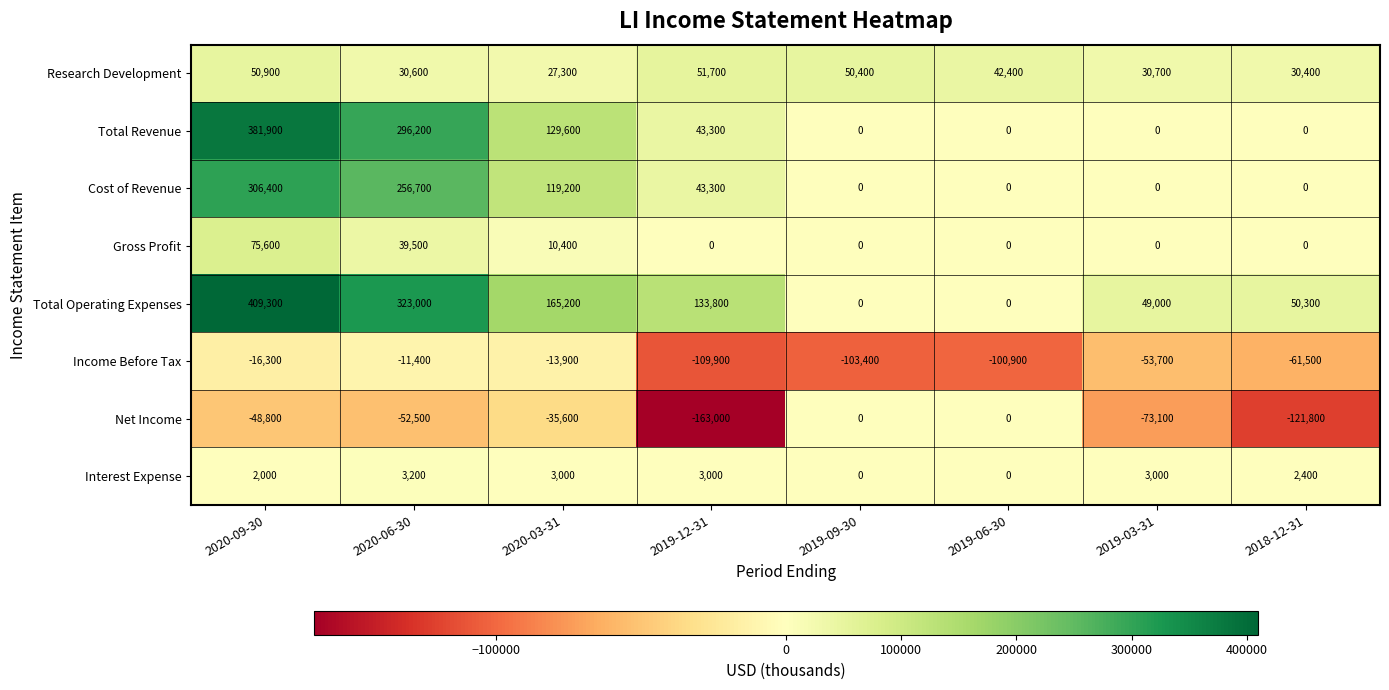

What is the difference between the maximum and minimum values in the Cost of Revenue series?

306400